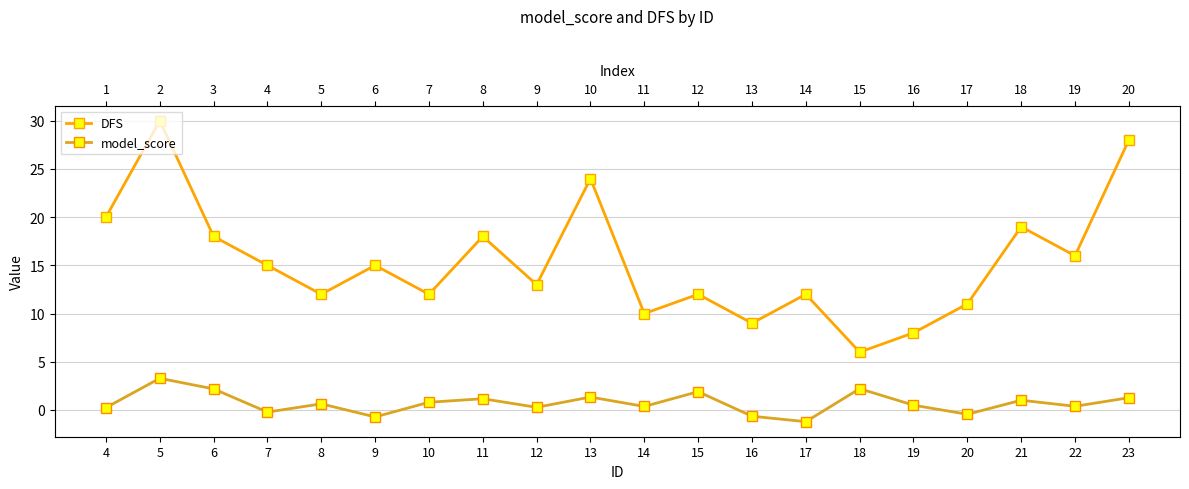

How many data points in DFS are above 15?

8